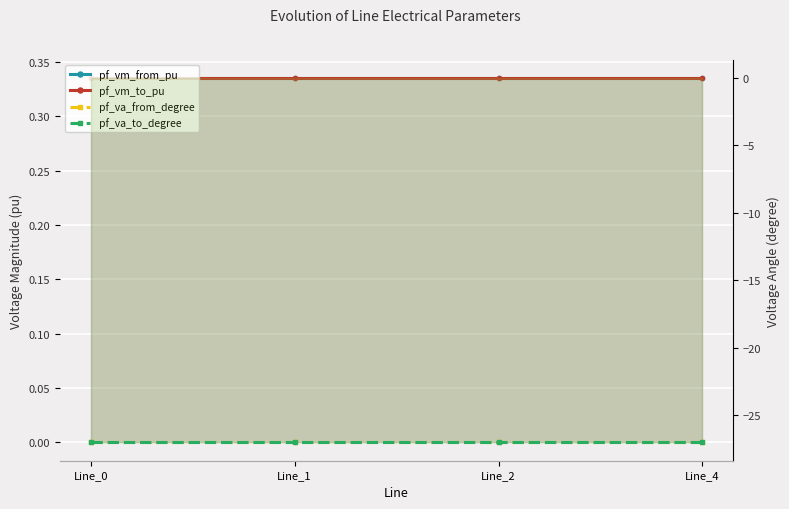

Which has a higher value, Line_0 or Line_1?

Line_1